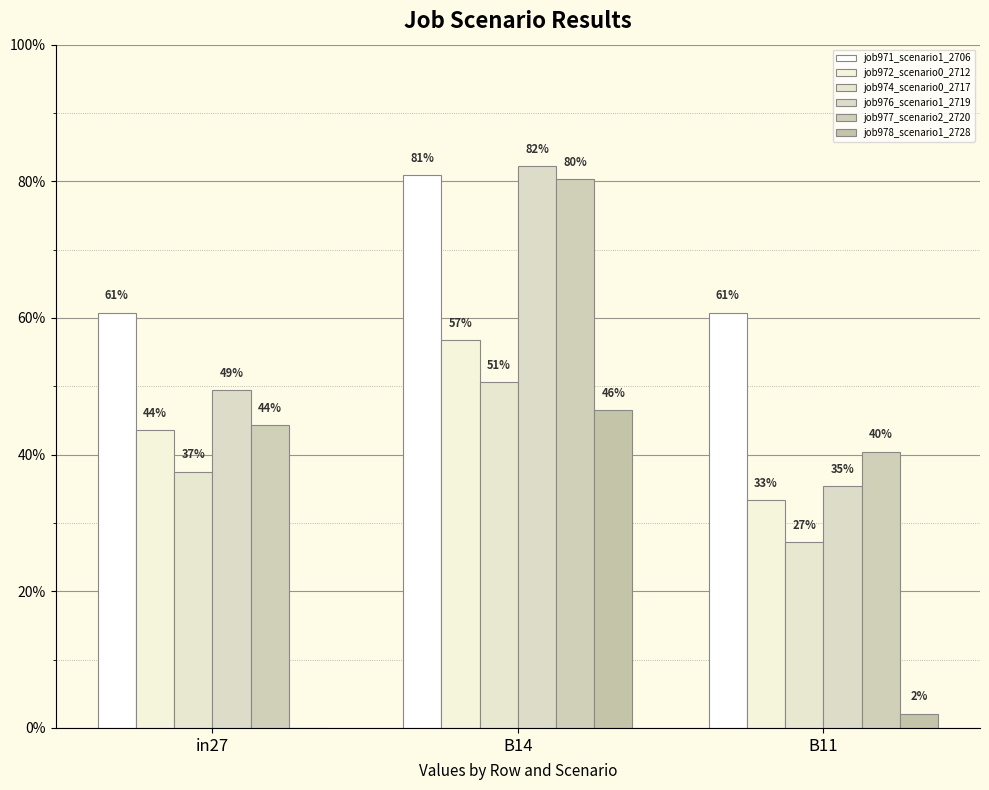

Are the bars horizontal?

No